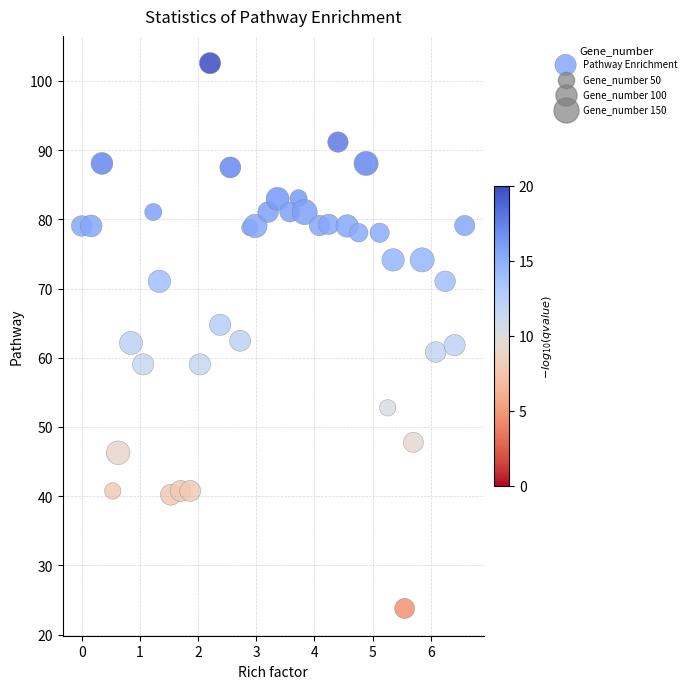

What is the range of Y values (max minus min)?

78.8